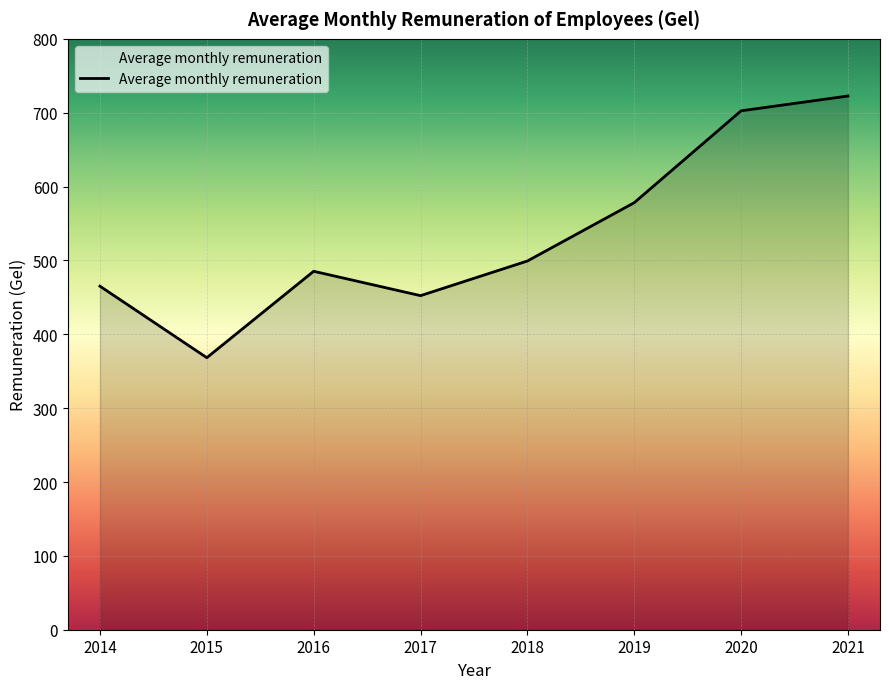

Approximately how many times larger is the value at 2017 compared to 2014?

1.0